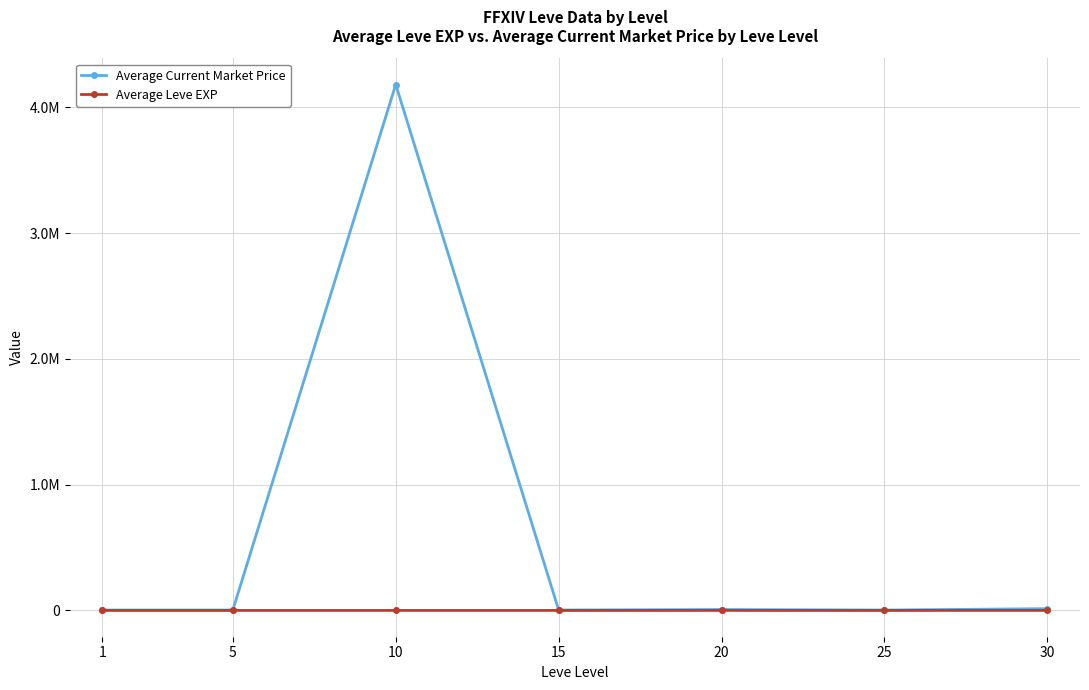

What are all the series names shown in the legend?

Average Current Market Price, Average Leve EXP